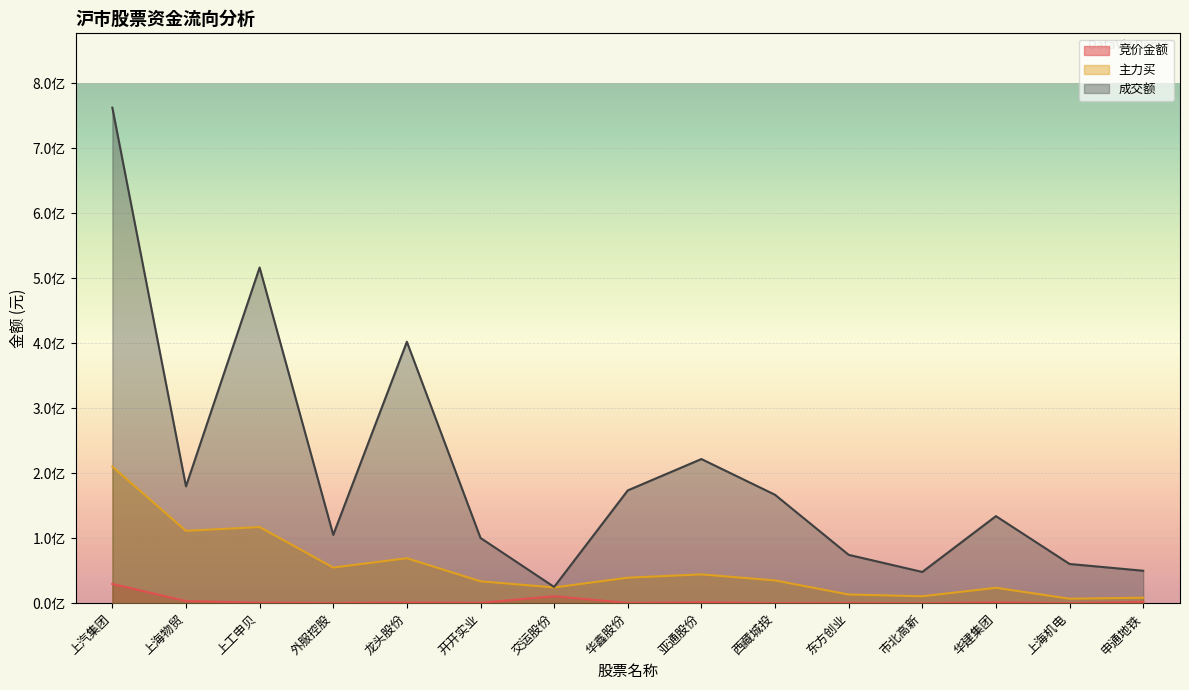

The 主力买 series shows 17180358 at 外服控股. True or false?

False